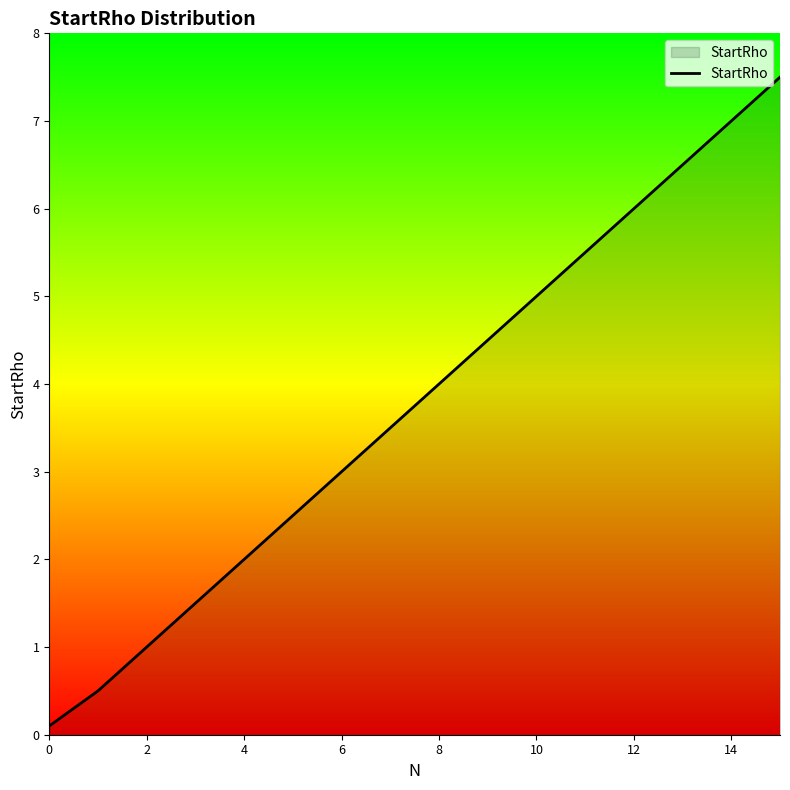

What is the difference between the maximum and minimum values?

7.4